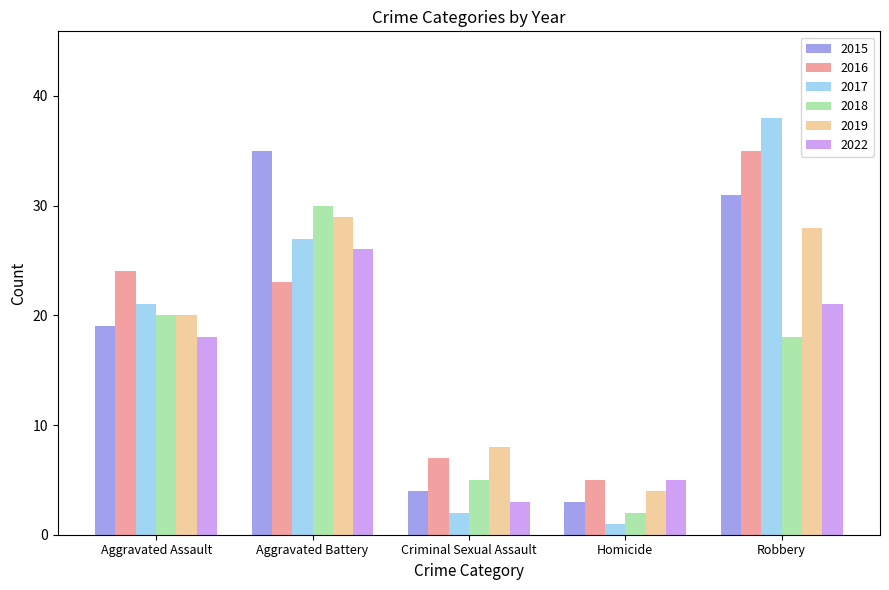

Reading left to right, extract all data points from this chart.

2015: 19	35	4	3	31
2016: 24	23	7	5	35
2017: 21	27	2	1	38
2018: 20	30	5	2	18
2019: 20	29	8	4	28
2022: 18	26	3	5	21